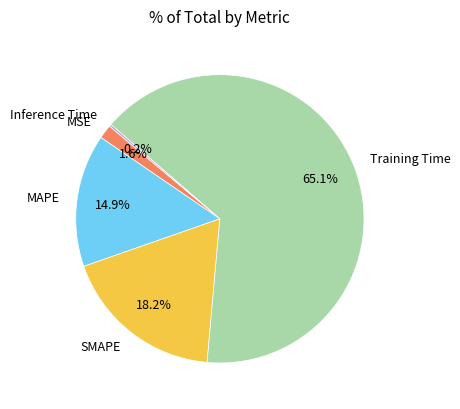

What percentage is NOT represented by SMAPE?

81.8%